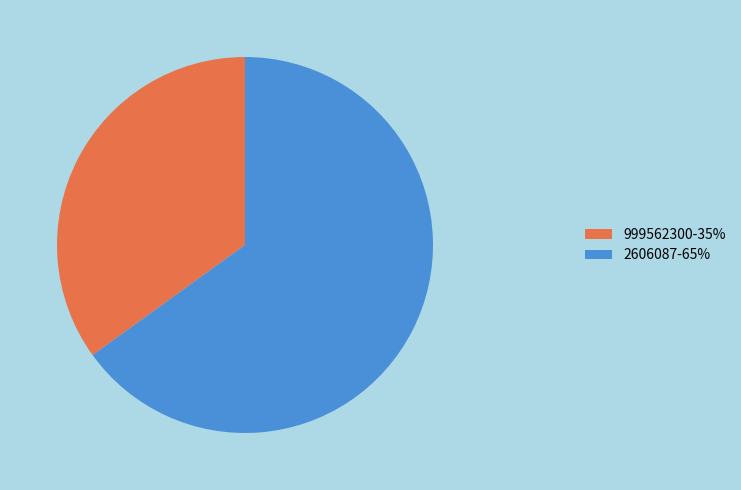

Which slice represents more than half of the pie?

2606087